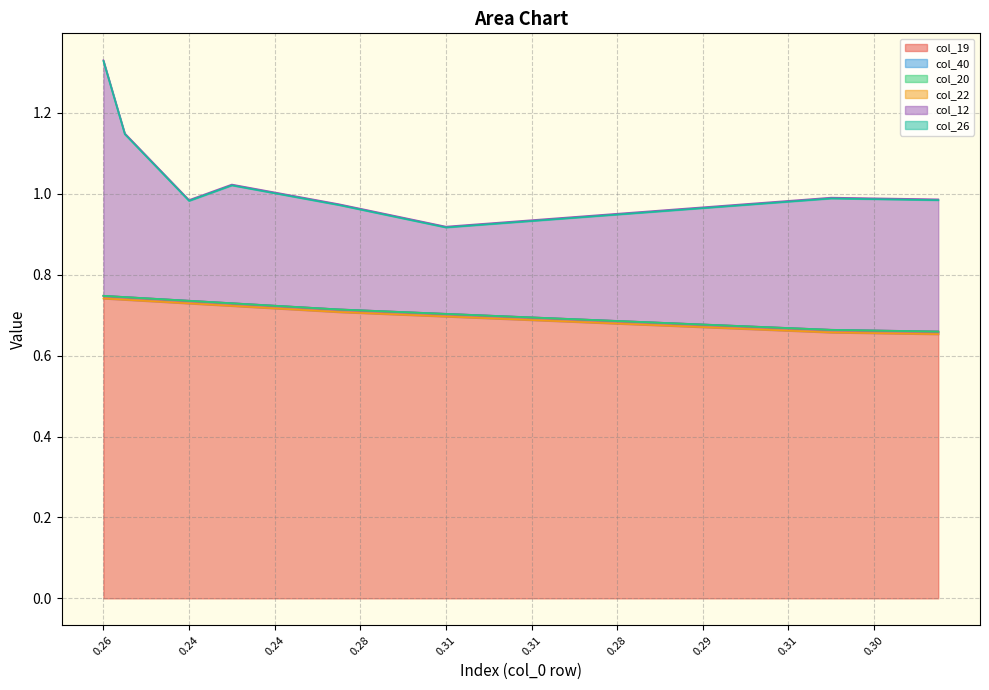

Does the chart display data point markers on the line(s)?

No